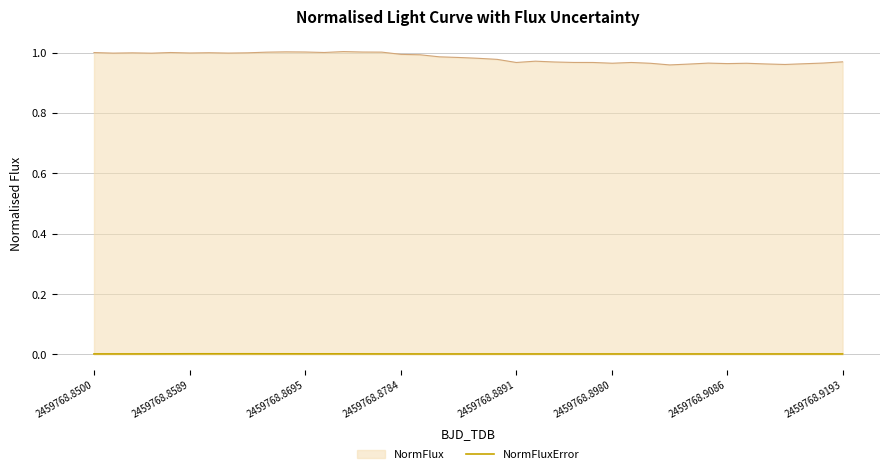

Which series has the largest total across all categories?

NormFlux